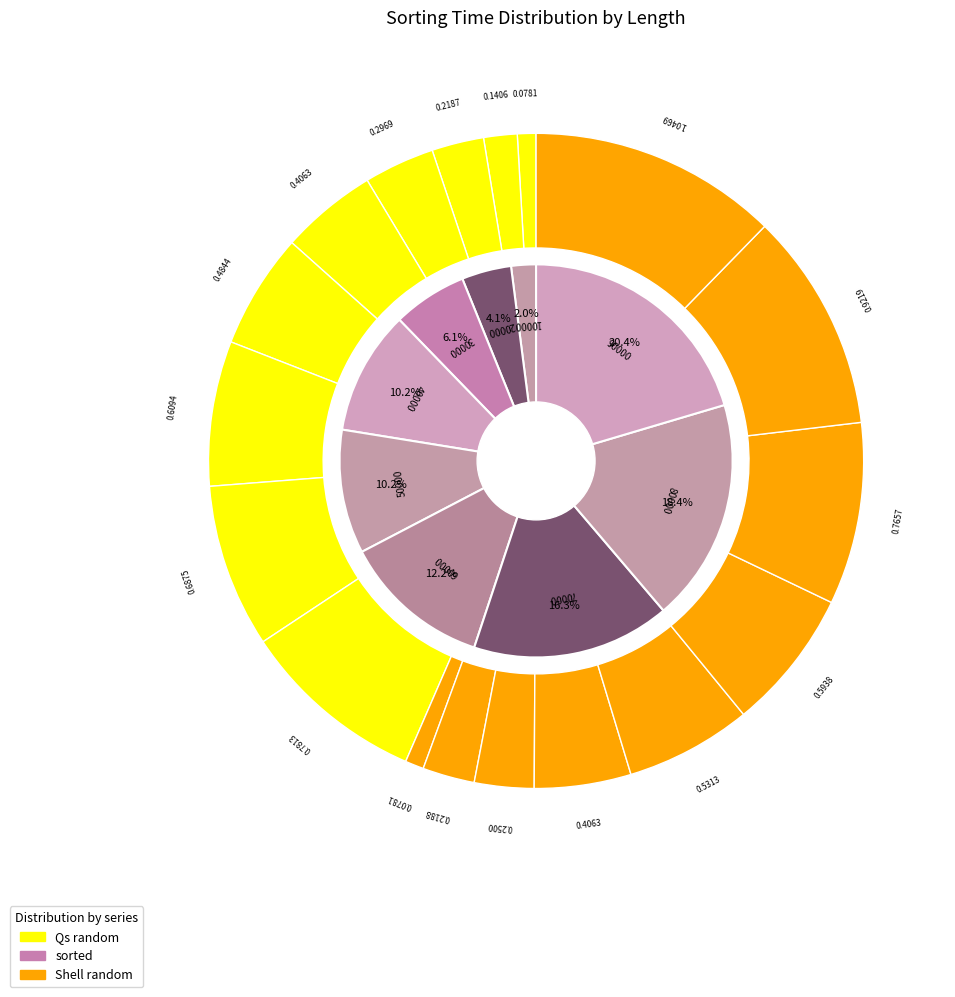

How many slices are in this pie chart?

9